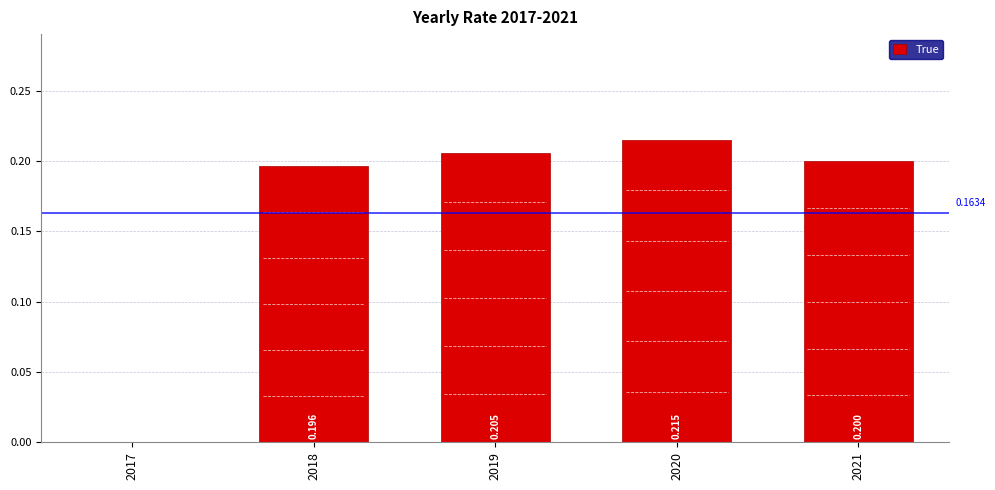

True or false: the data shows 0.1 at 2019.

False